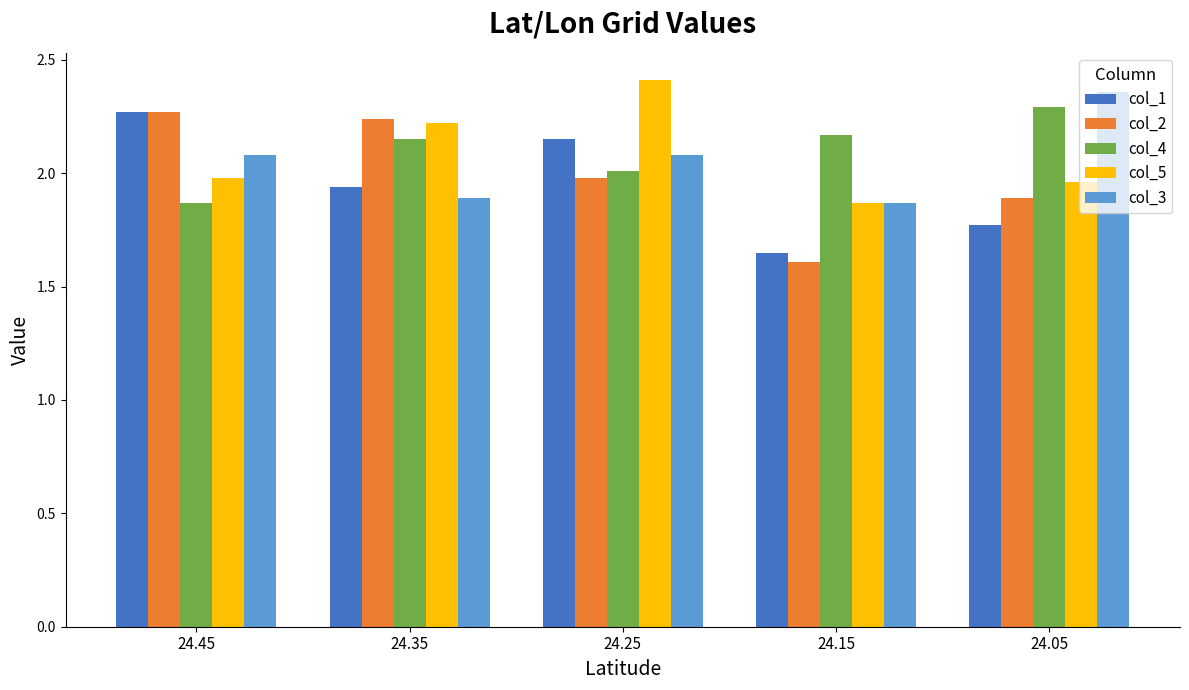

True or false: col_2 has a value of 2.2 at 24.35.

True